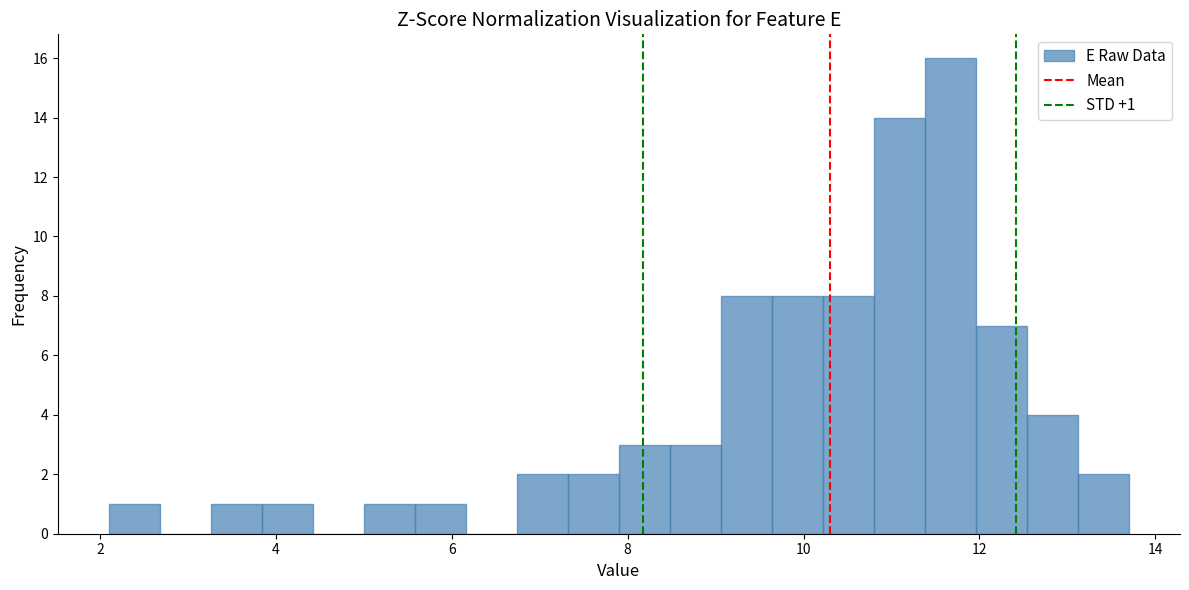

Around what value on the x-axis is the tallest bar? Give the approximate position of its centre, as read against the axis.

11.6